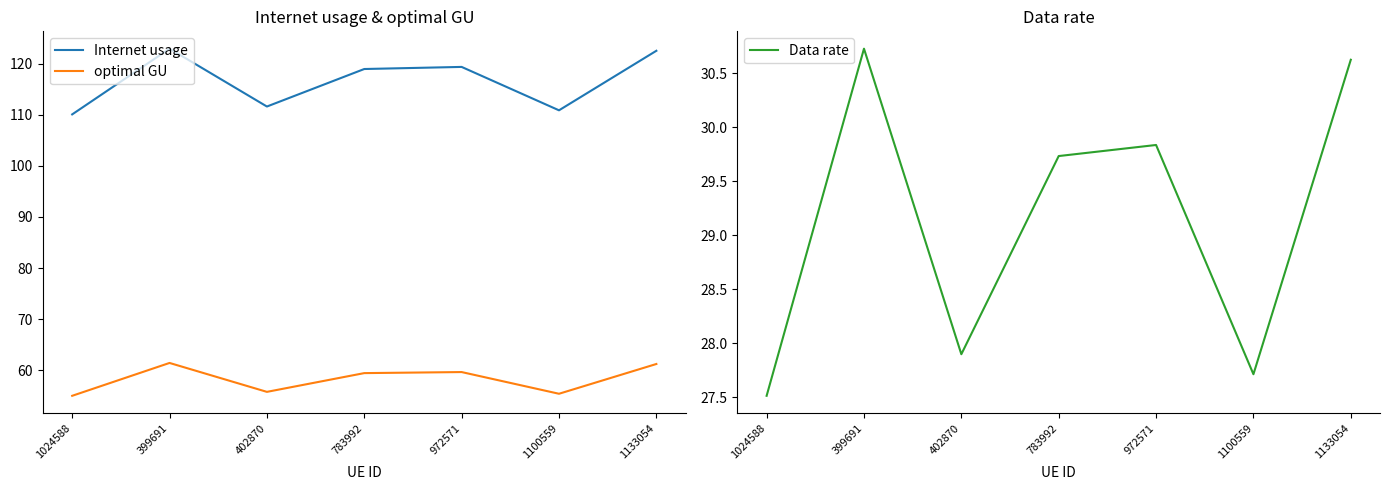

Reading left to right, what are all the values shown in this chart?

Internet usage: 1024588=110.1	399691=122.9	402870=111.6	783992=118.9	972571=119.3	1100559=110.9	1133054=122.5
optimal GU: 1024588=55.0	399691=61.5	402870=55.8	783992=59.5	972571=59.7	1100559=55.4	1133054=61.3
Data rate: 1024588=27.5	399691=30.7	402870=27.9	783992=29.7	972571=29.8	1100559=27.7	1133054=30.6